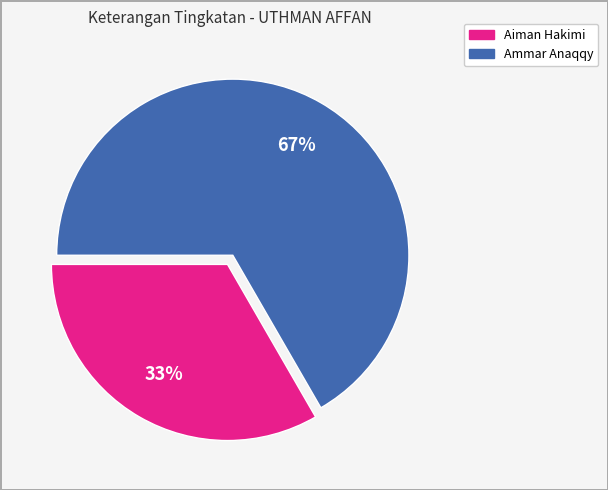

To the nearest percent, what is the average slice percentage?

50%